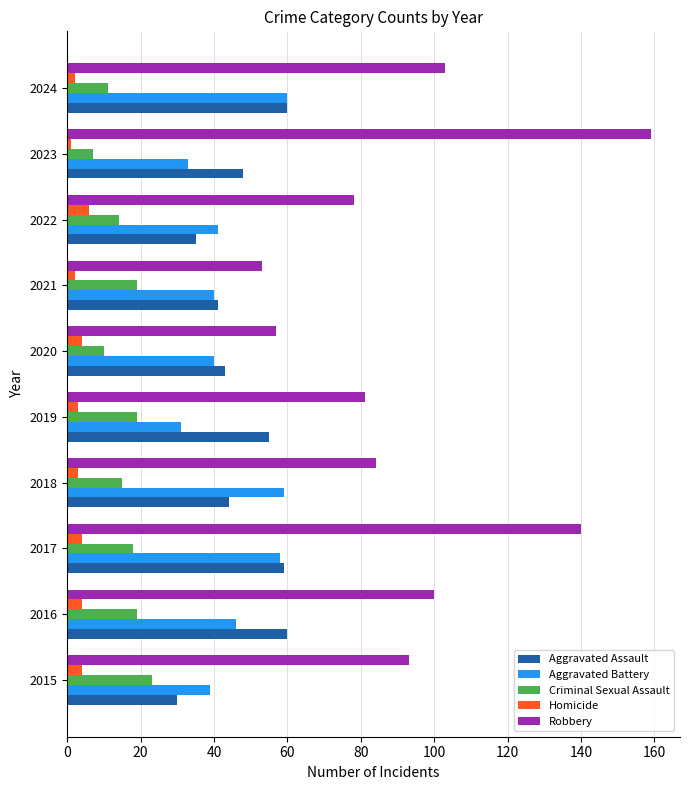

At which category is the sum across all series the highest?

2017